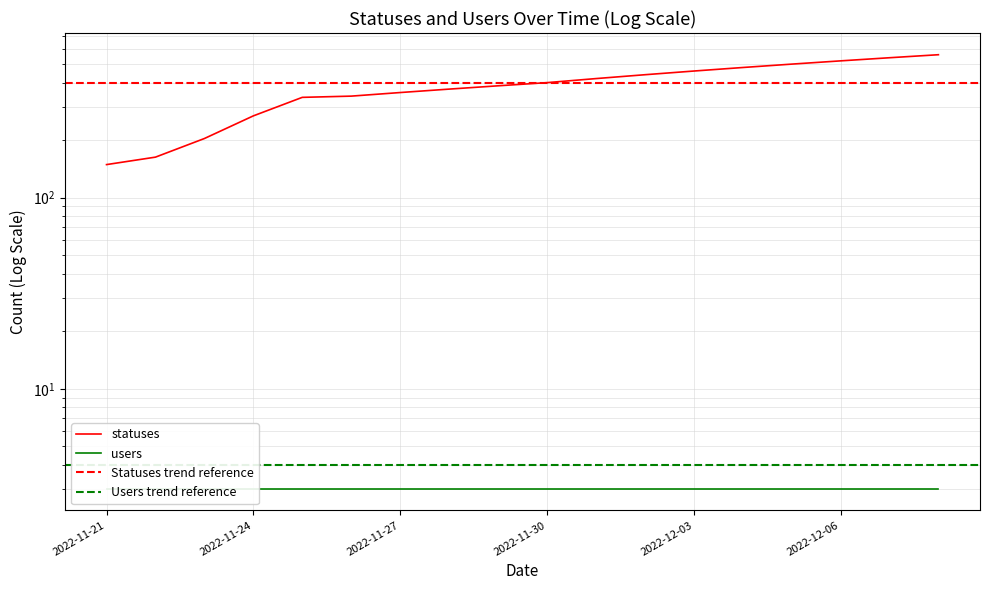

Between 2022-11-30 and 2022-12-03, which is larger?

2022-12-03